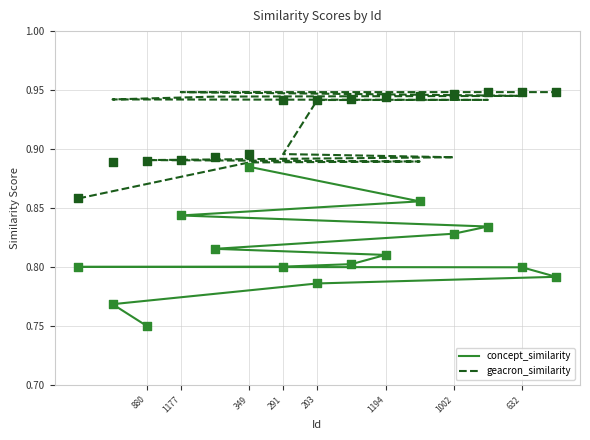

Which series reaches the maximum Y coordinate?

geacron_similarity